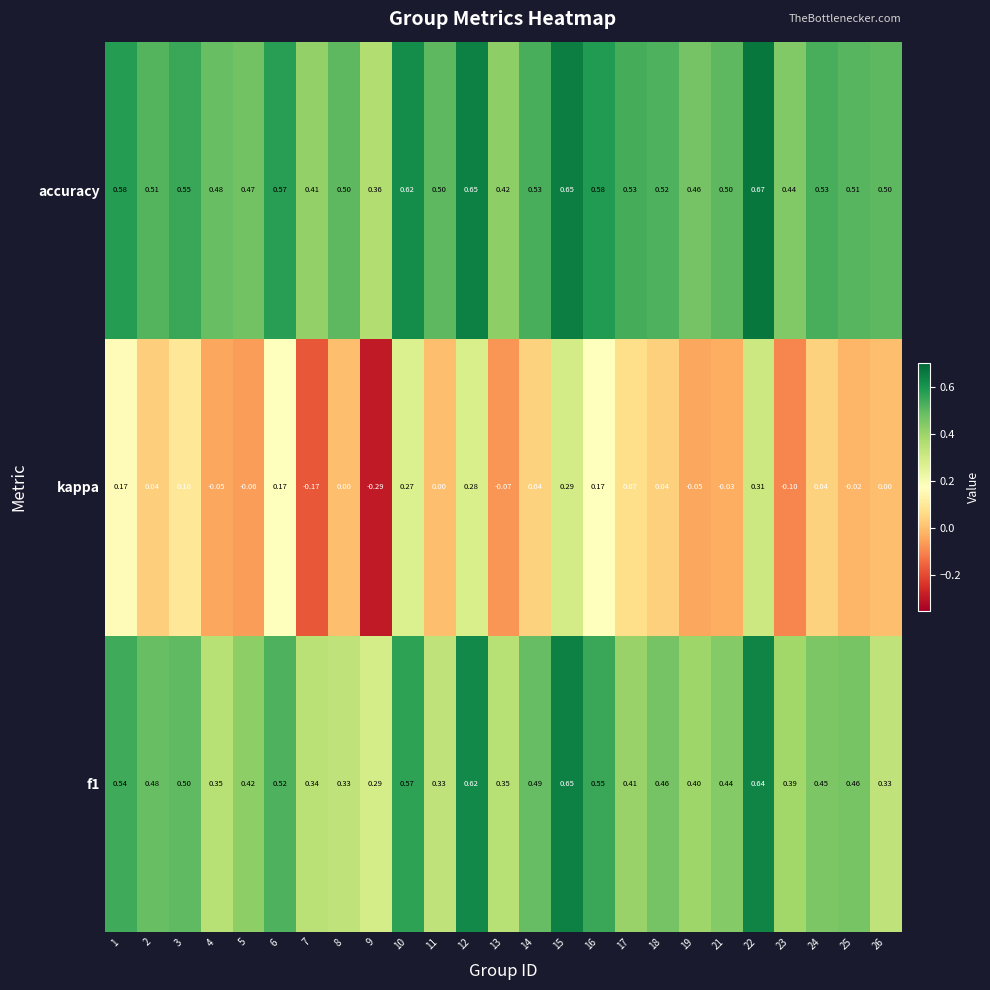

Which series has the largest range (max minus min)?

kappa